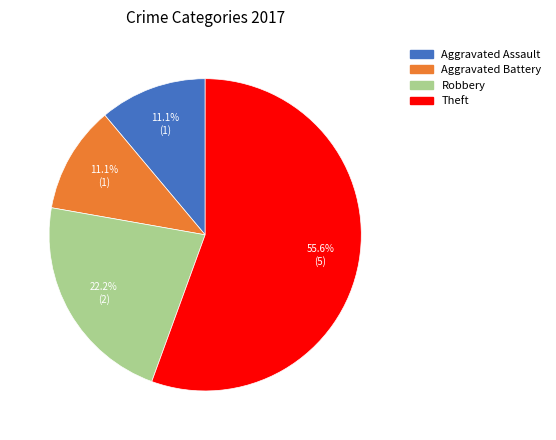

Is there any slice that represents more than half of the pie?

Yes